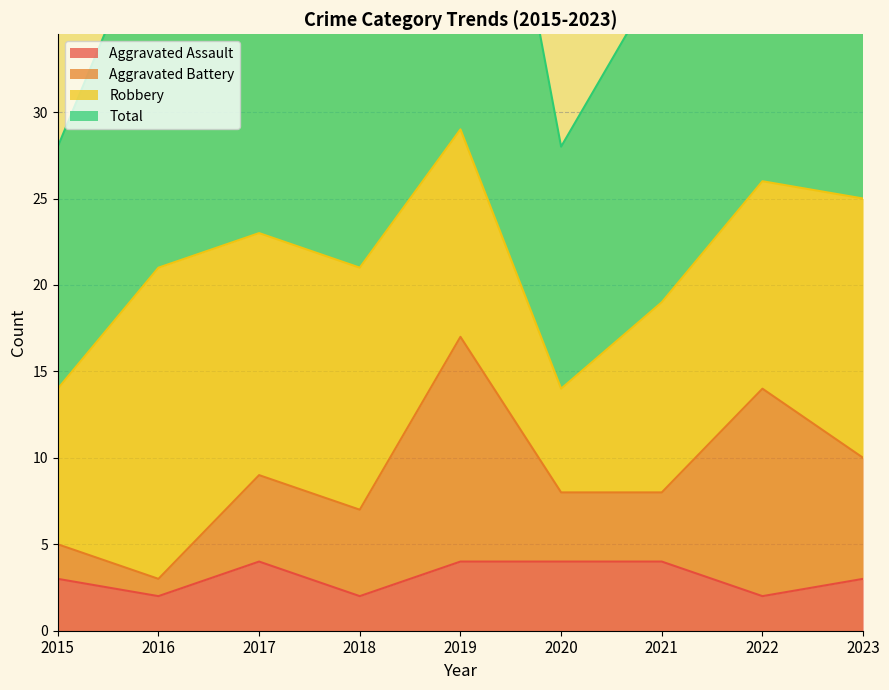

Which category has the highest value in the Aggravated Assault series?

2017